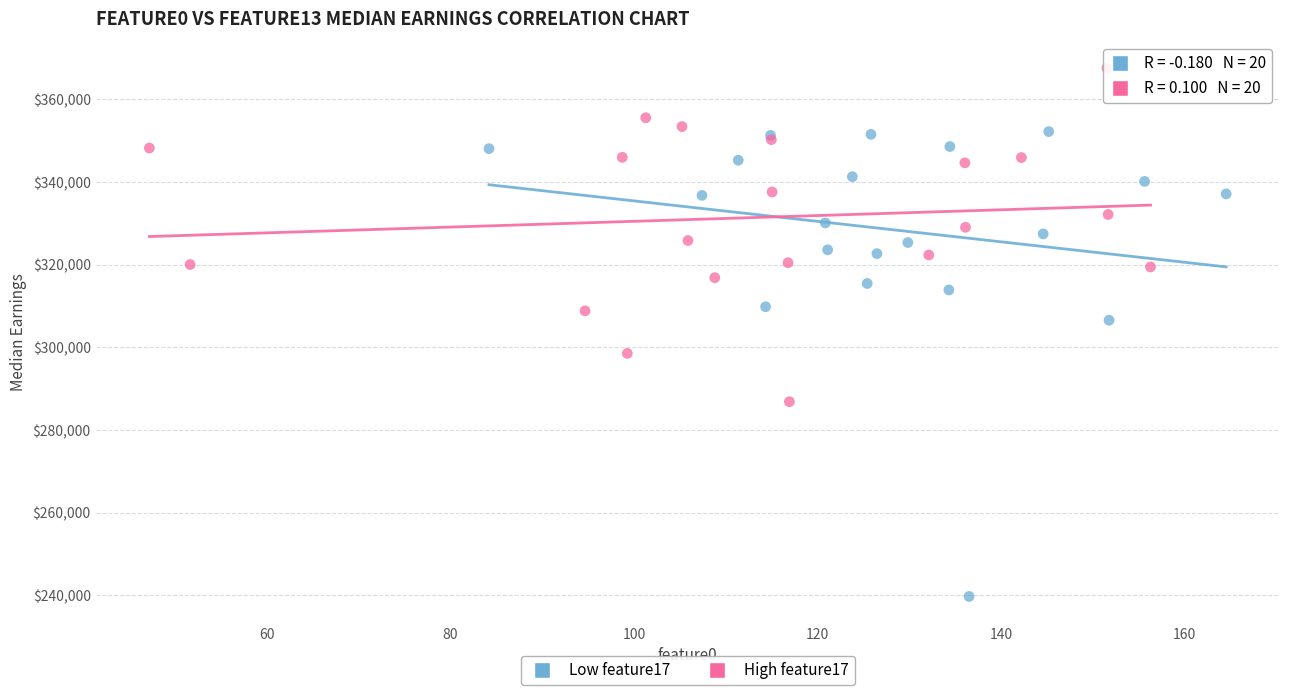

Which series has the largest Y range (max minus min)?

Low feature17